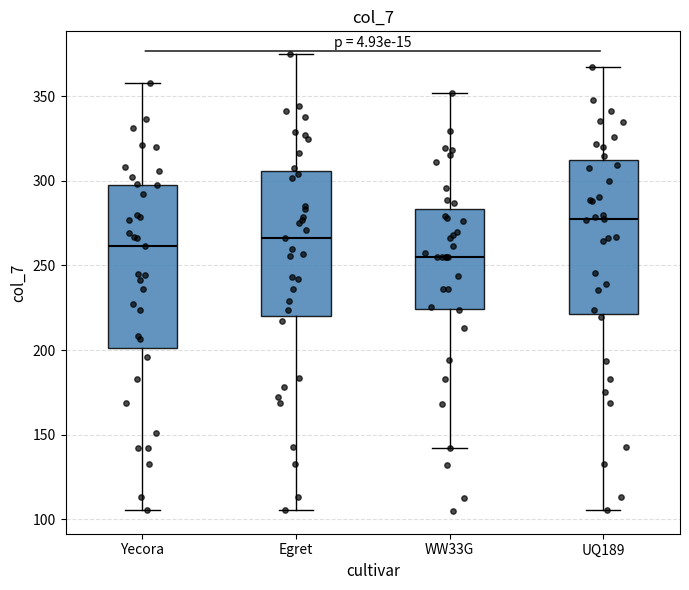

Which box is the tallest, from its lower edge to its upper edge?

Yecora